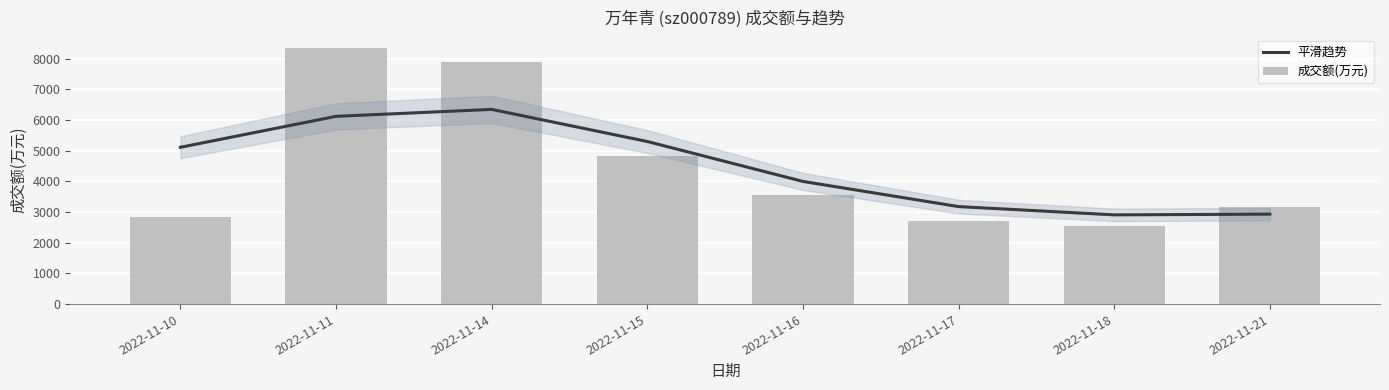

What is the minimum value for 平滑趋势?

2907.9